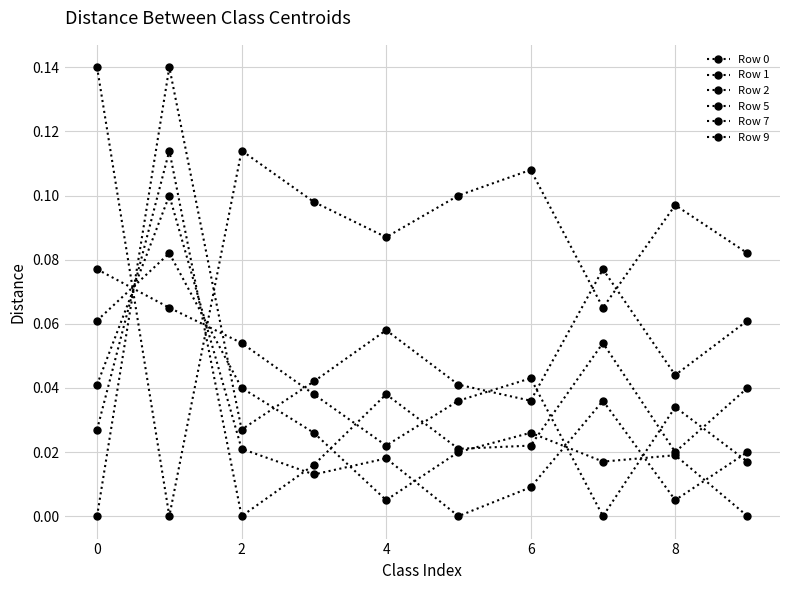

How many times do Row 2 and Row 1 cross each other?

2